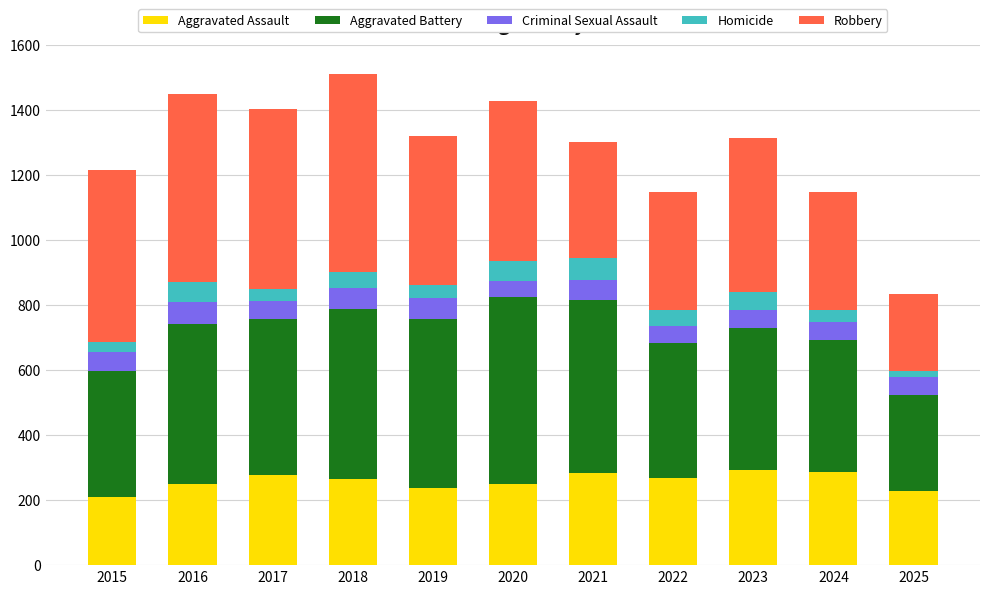

What is the sum of all Aggravated Assault values?

2846